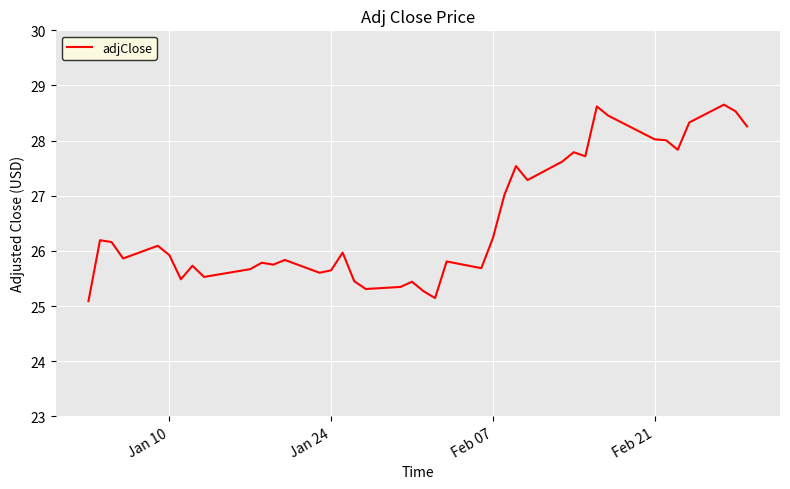

What is the minimum value shown in the chart?

25.1